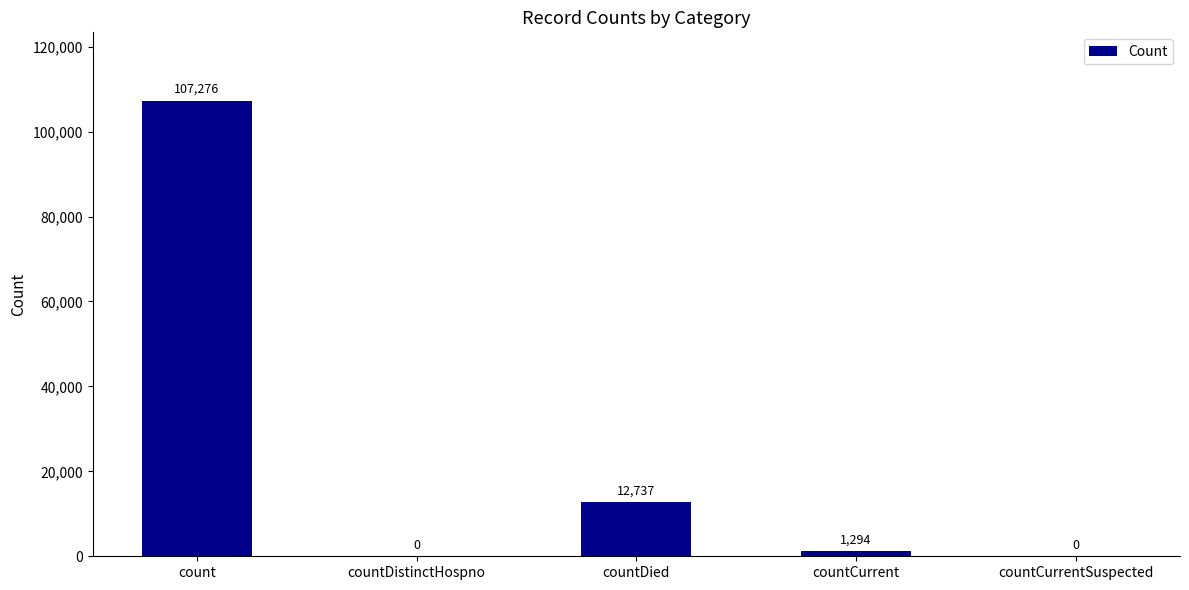

Reading right to left, what are all the values shown in this chart?

countCurrentSuspected=0	countCurrent=1294	countDied=12737	countDistinctHospno=0	count=107276